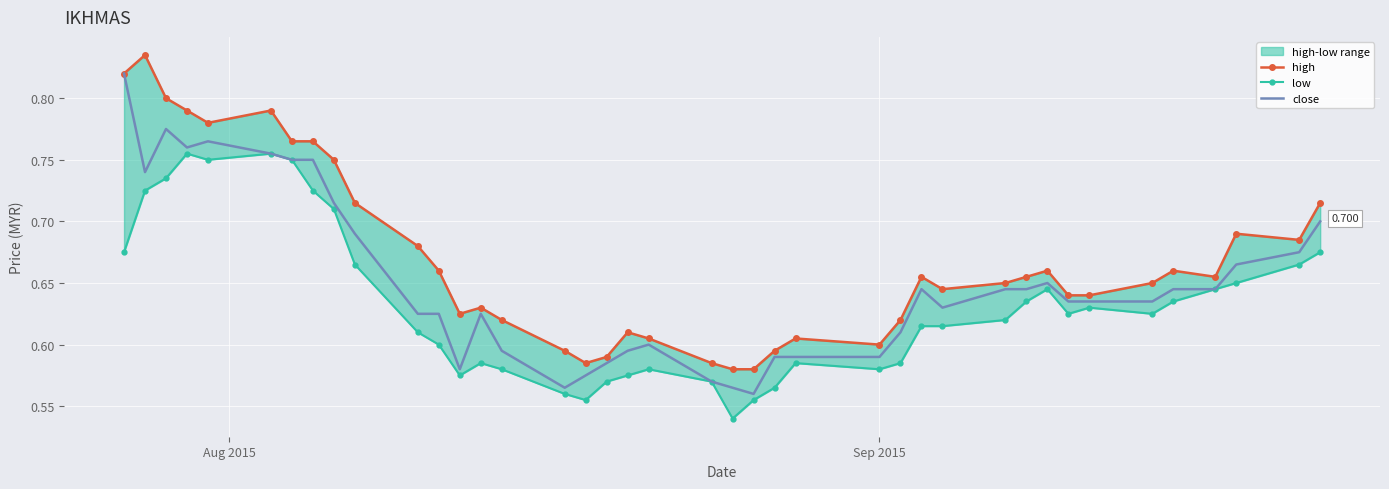

How many interior local peaks does the low series have?

7